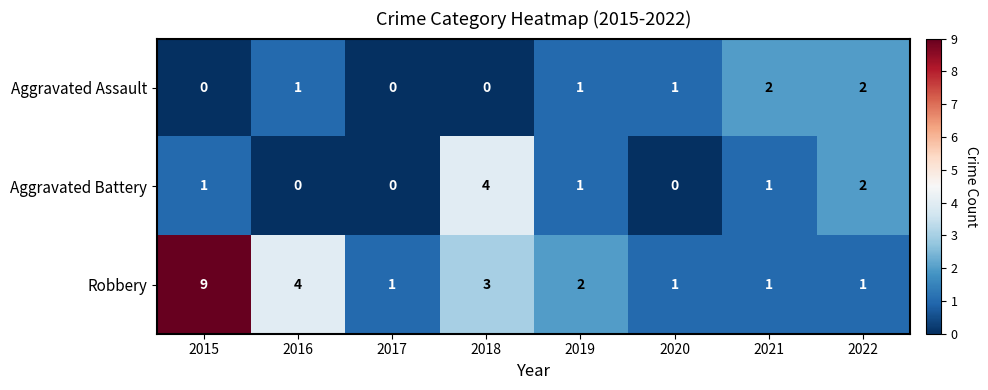

Which series has the widest spread of values?

Robbery